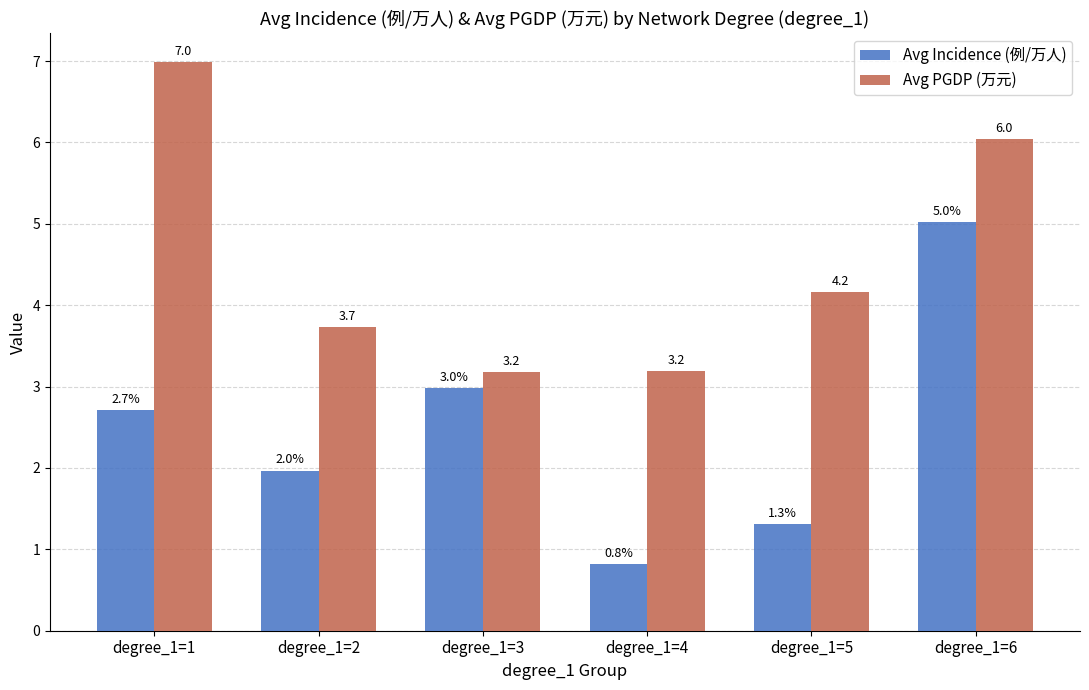

At how many categories does at least one series exceed 2?

6